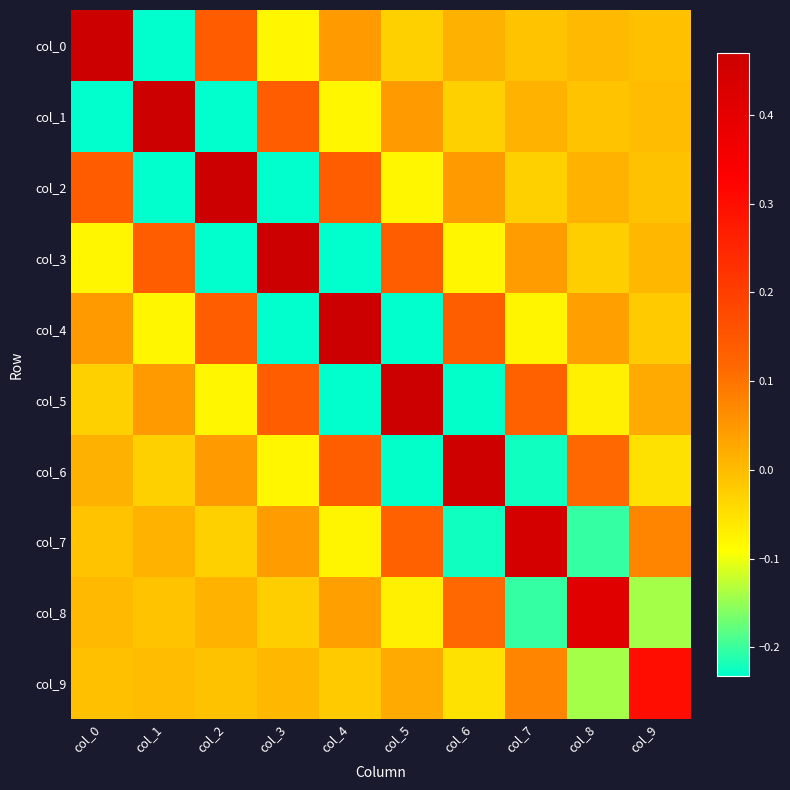

Which has a higher value, col_4 or col_3?

col_4